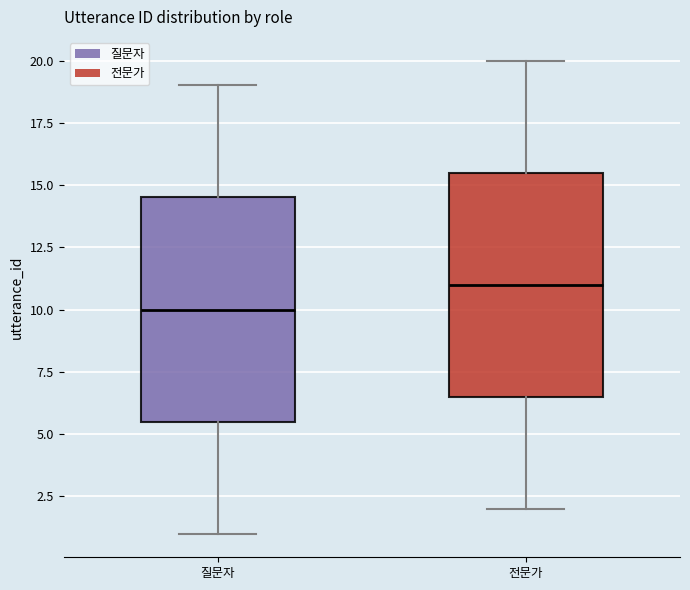

Reading left to right, read every box against the y-axis: the position of its median line, the range the box covers, and the ends of its whiskers. The values are not printed on the chart, so give them approximately, as read against the axis.

질문자: median 10.0, box 5.5 to 14.5, whiskers 1.0 to 19.0
전문가: median 11.0, box 6.5 to 15.5, whiskers 2.0 to 20.0